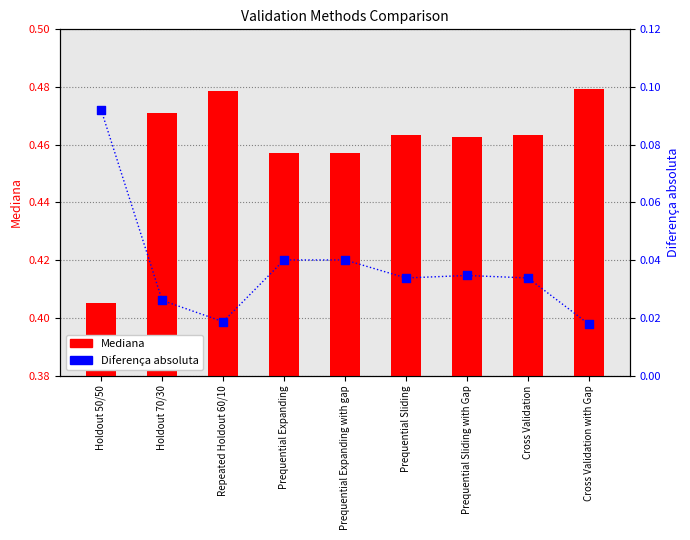

Which series contains the highest Y value?

Mediana